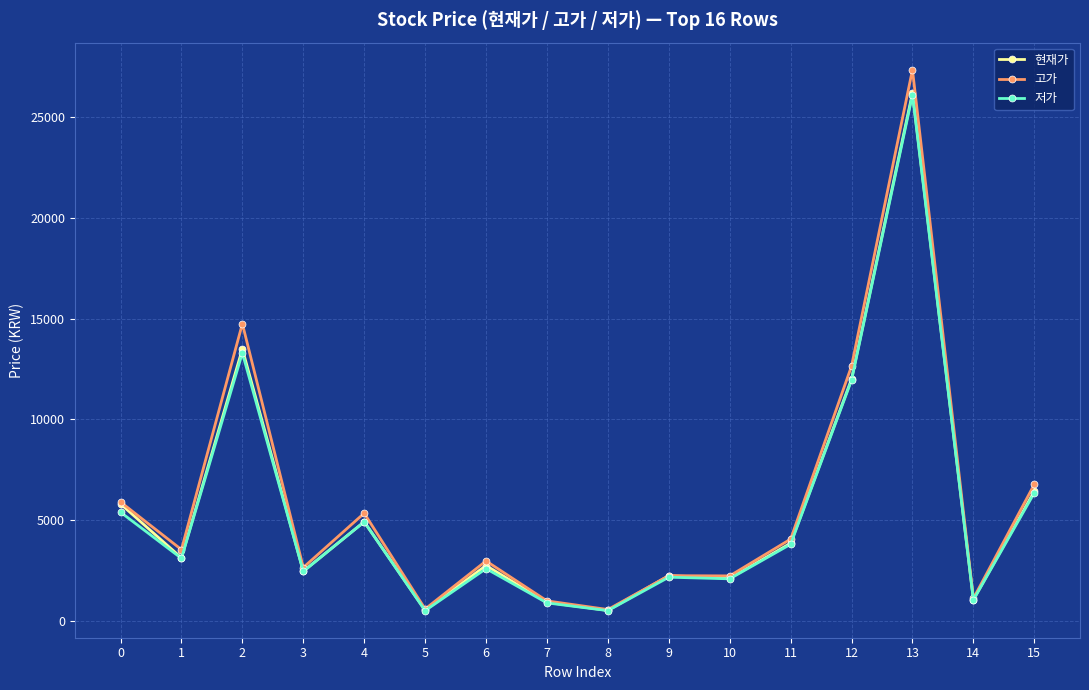

What is the value of the 저가 point at the 1st from the left?

5400